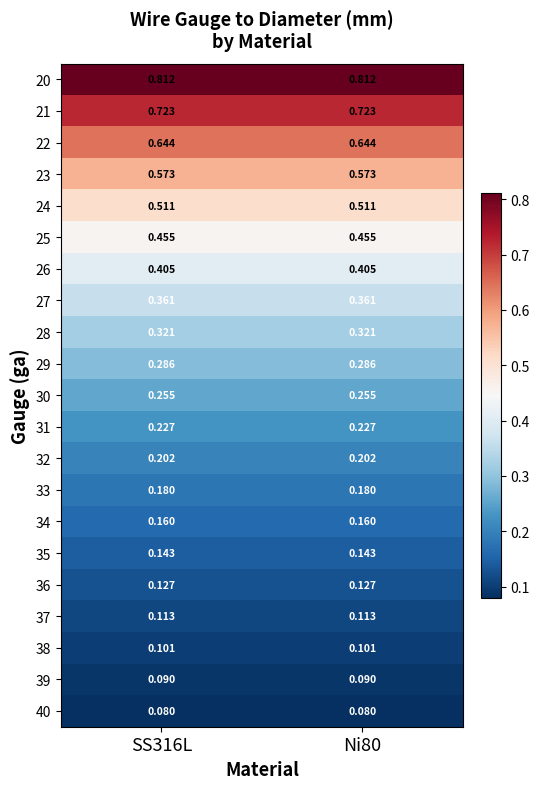

Is the value of 24 at Ni80 greater than the value of 33 at SS316L?

Yes